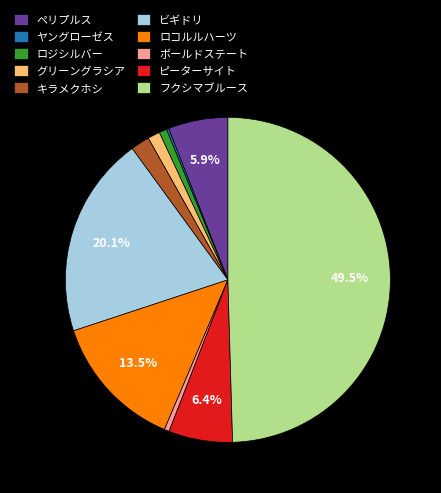

What percentage is the グリーングラシア slice, to the nearest percent?

1%